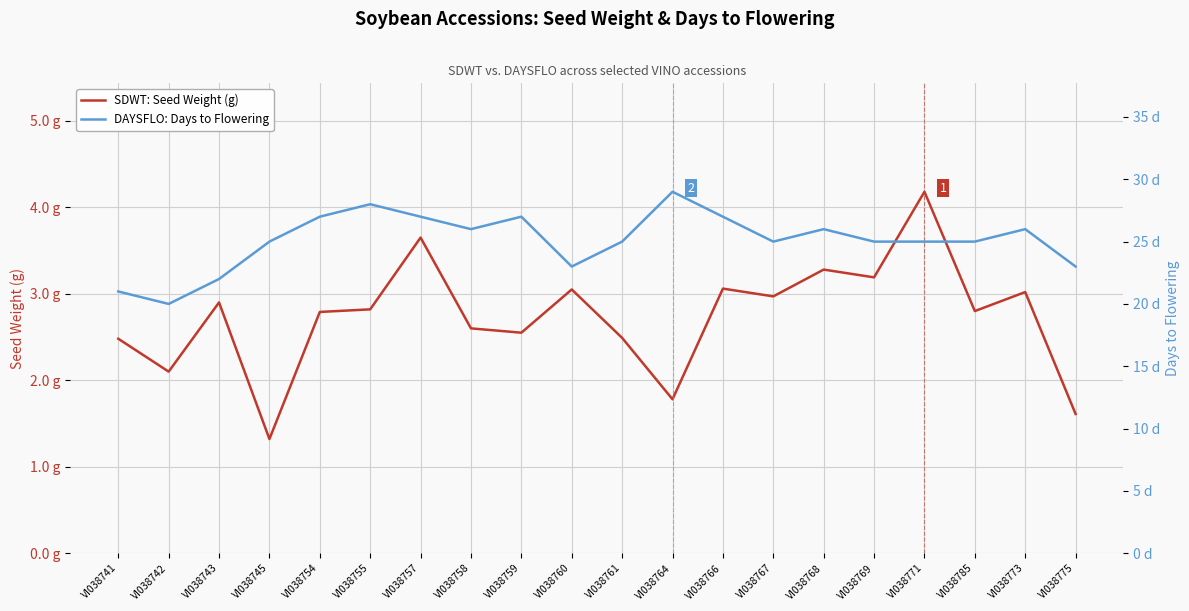

Does the chart display data point markers on the line(s)?

No